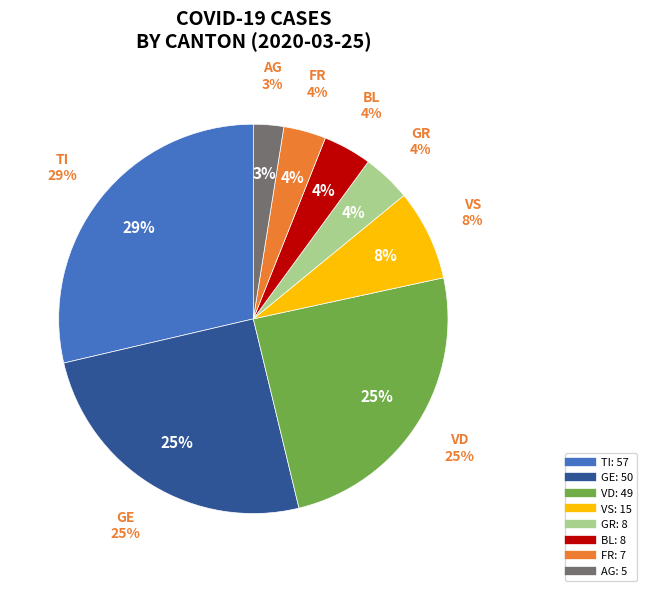

How many segments does this pie chart have?

8